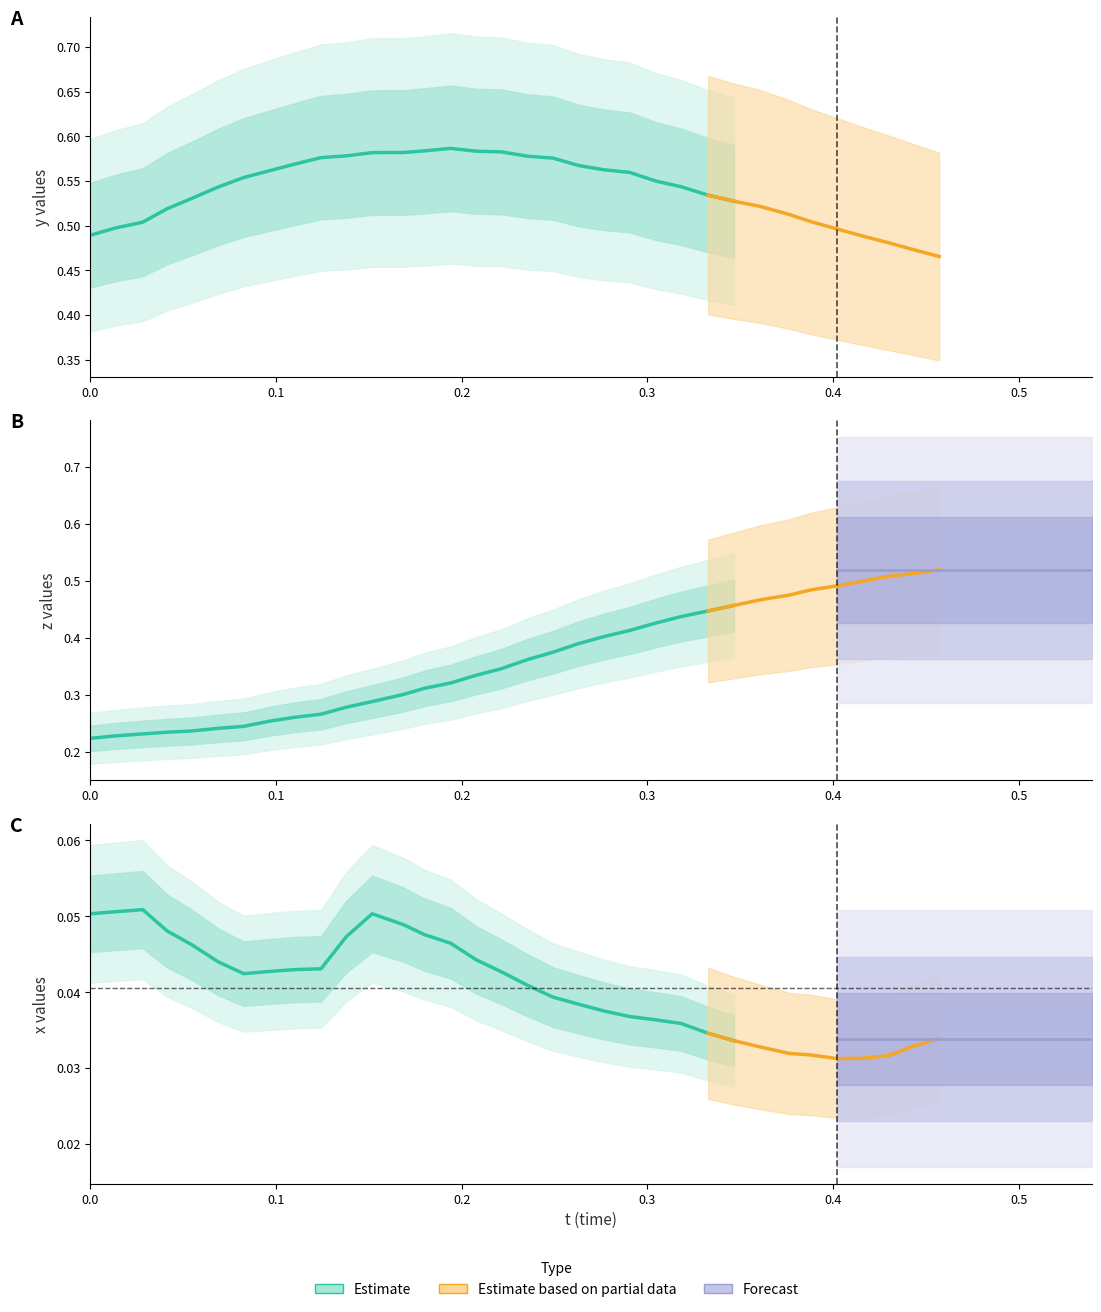

Is the value of y at 9 greater than the value of x at 22?

Yes